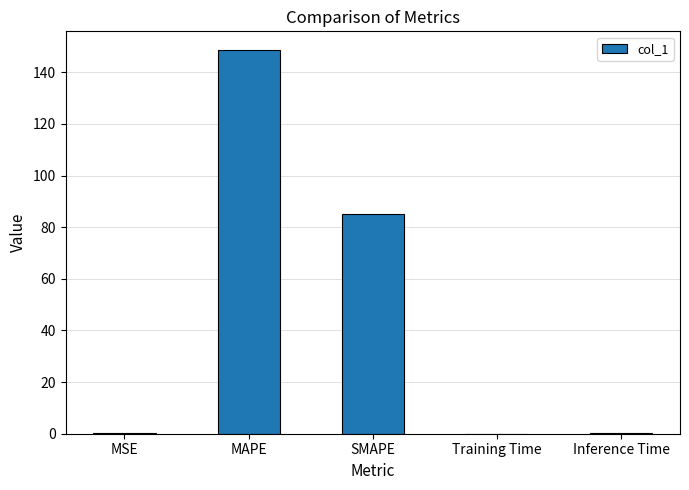

What is the difference between the values at SMAPE and Training Time?

85.1